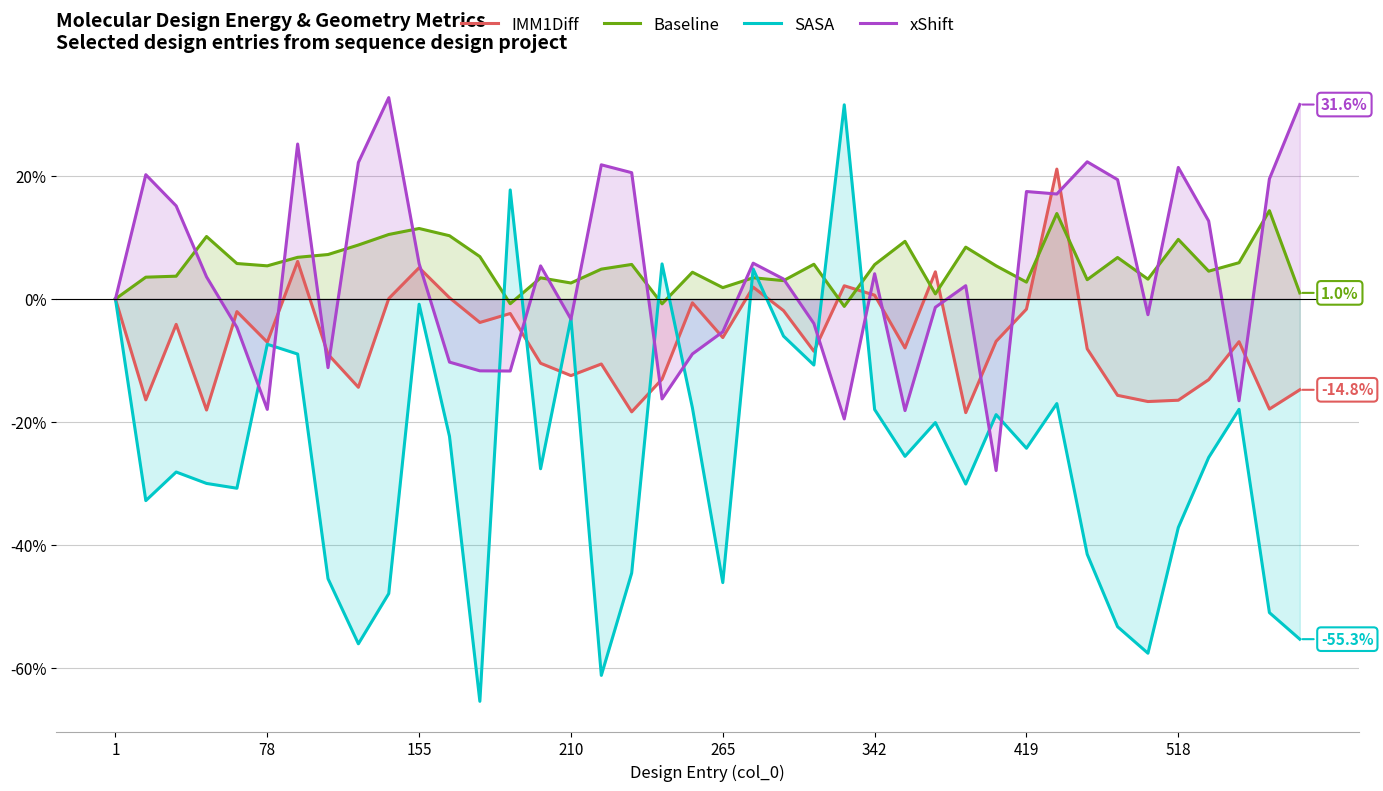

How many values in Baseline are above zero?

36